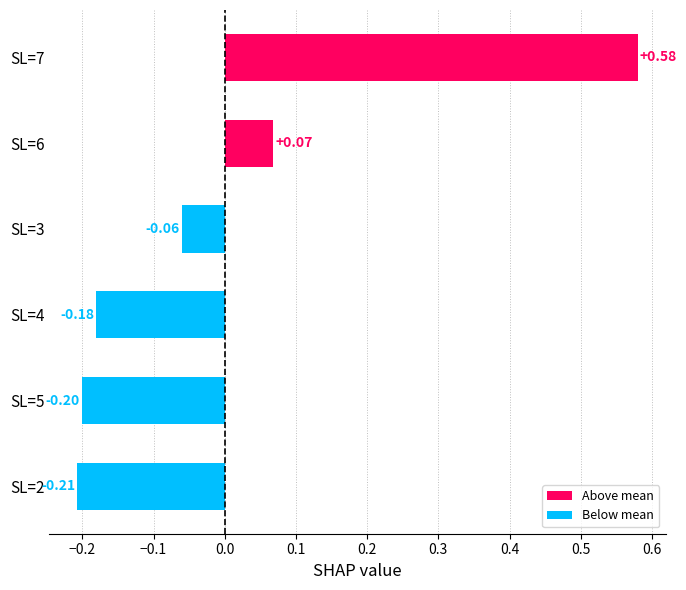

Rank the categories by value from lowest to highest.

SL=2, SL=5, SL=4, SL=3, SL=6, SL=7